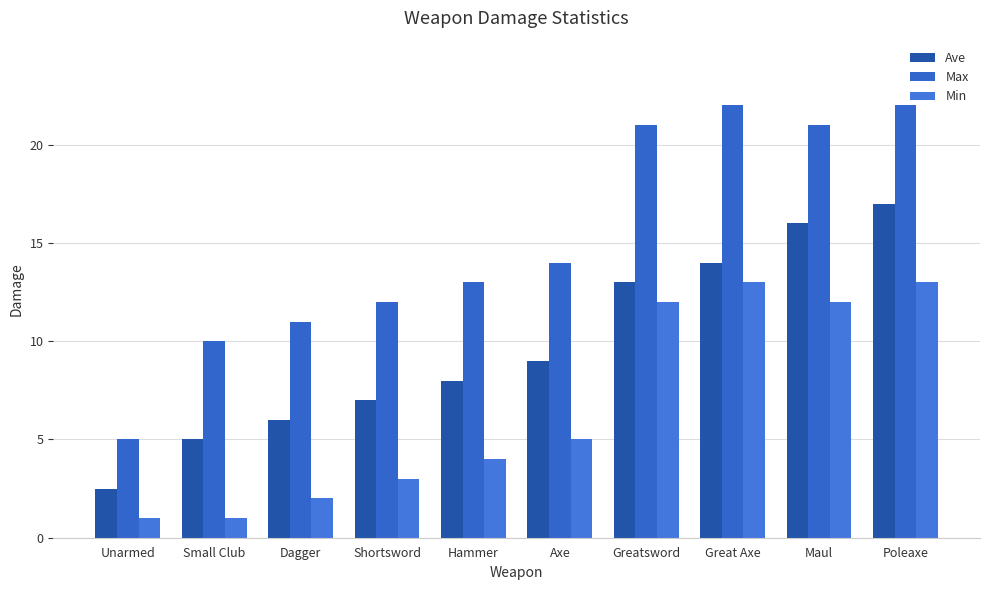

What position from the right is Maul?

2